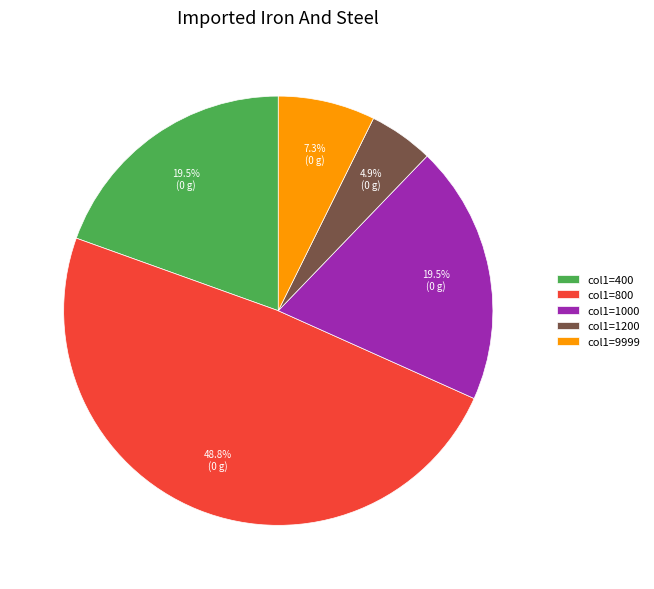

Is there any slice that represents more than half of the pie?

No